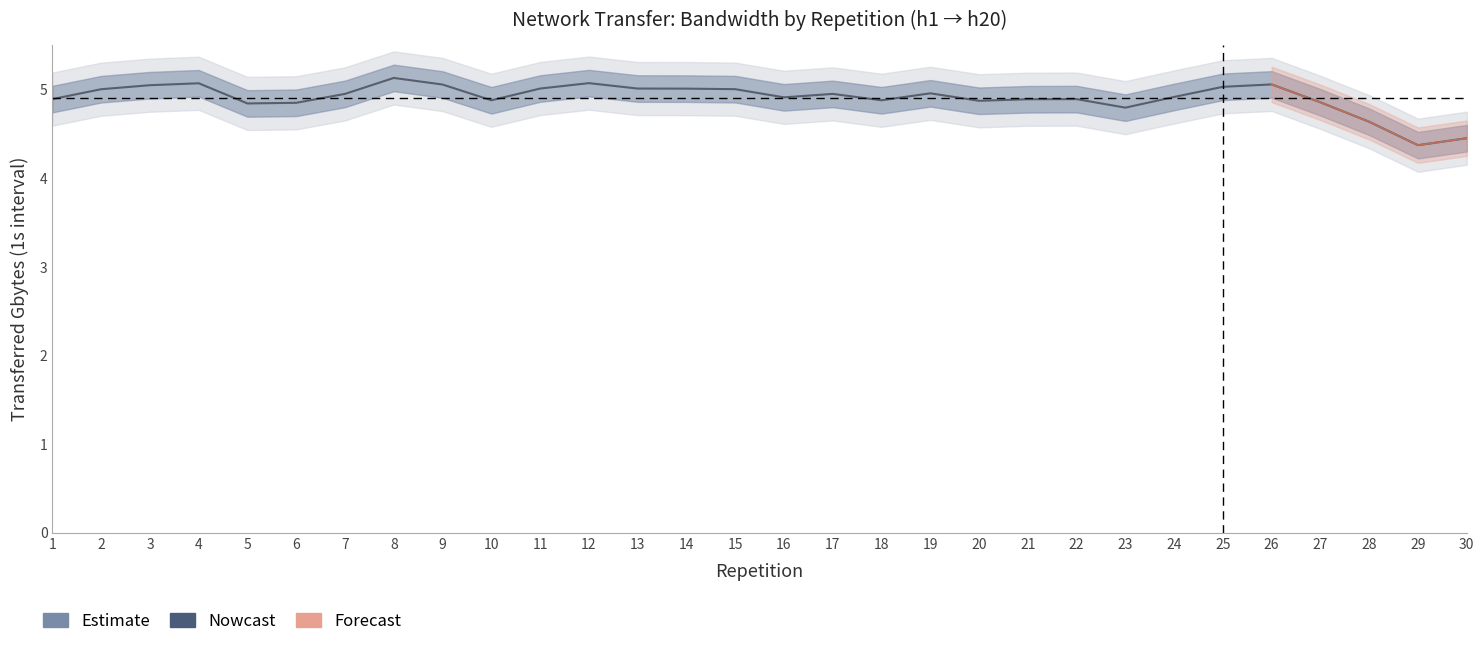

The value at 9 is 2.5. True or false?

False